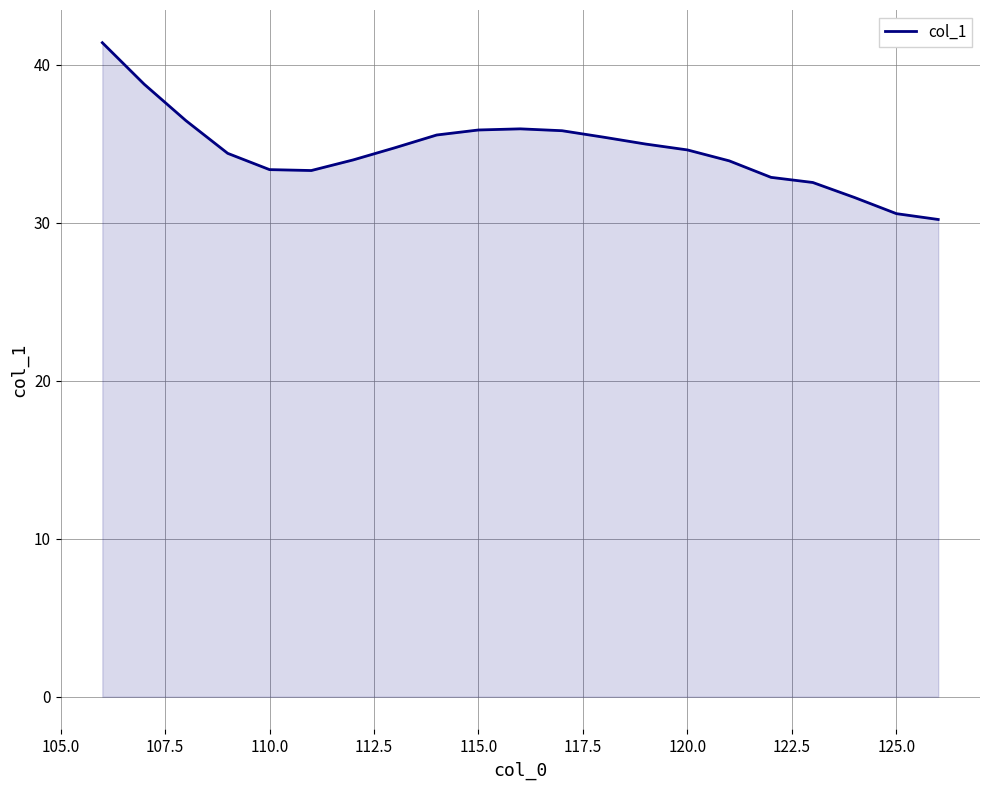

What is the smallest value displayed?

30.2